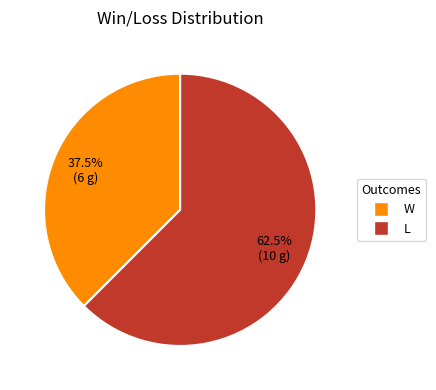

Which category has the biggest portion of the pie?

L